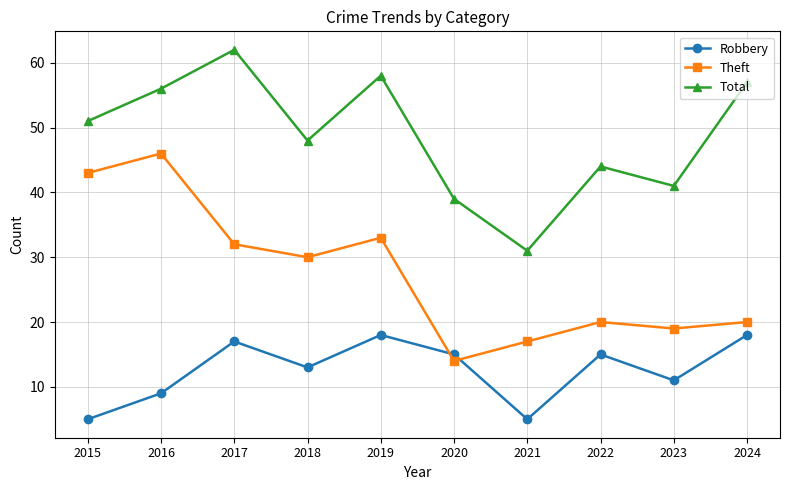

What is the difference between the second highest and minimum values in the Total series?

27